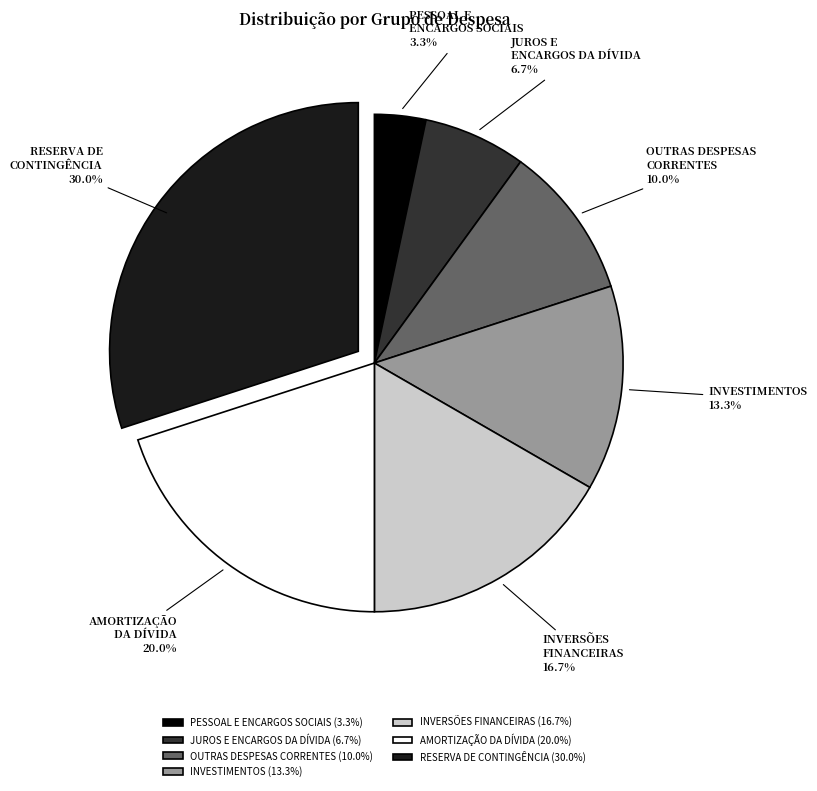

Is the sum of INVESTIMENTOS and PESSOAL E ENCARGOS SOCIAIS greater than half?

No